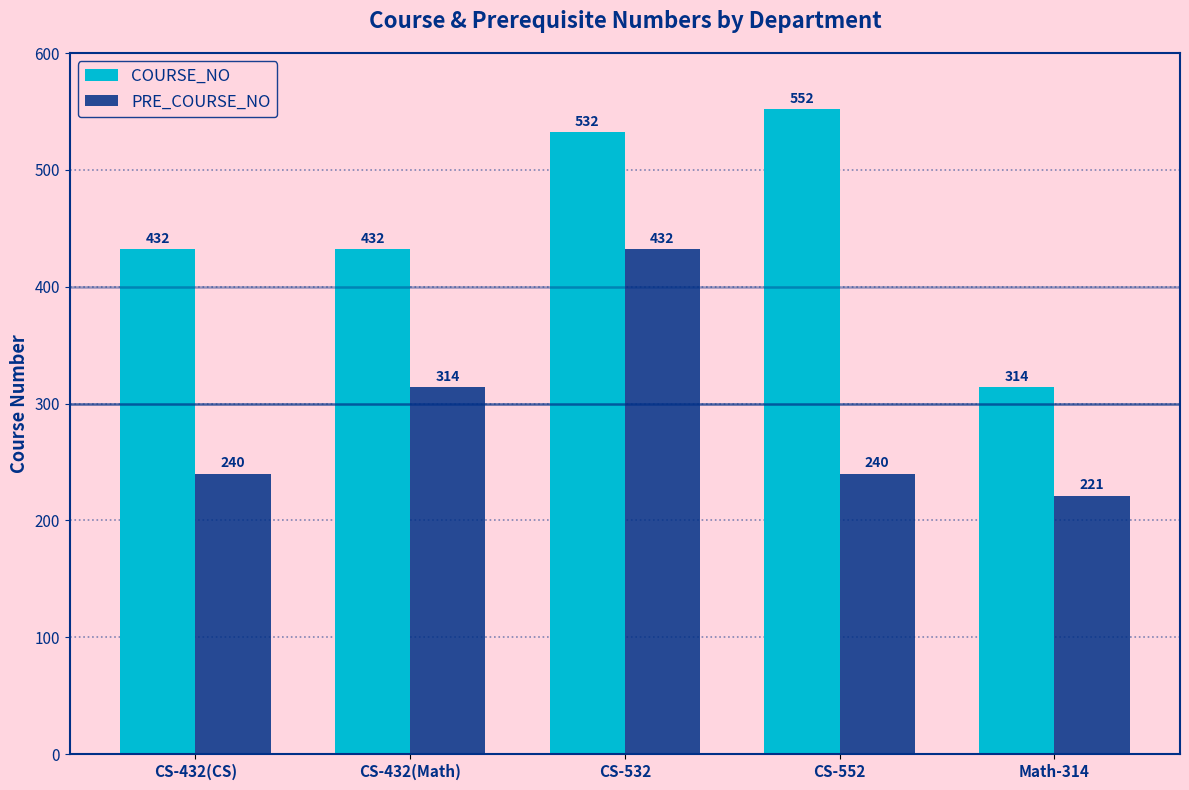

What is the value of the PRE_COURSE_NO bar at the 2nd from the left?

314